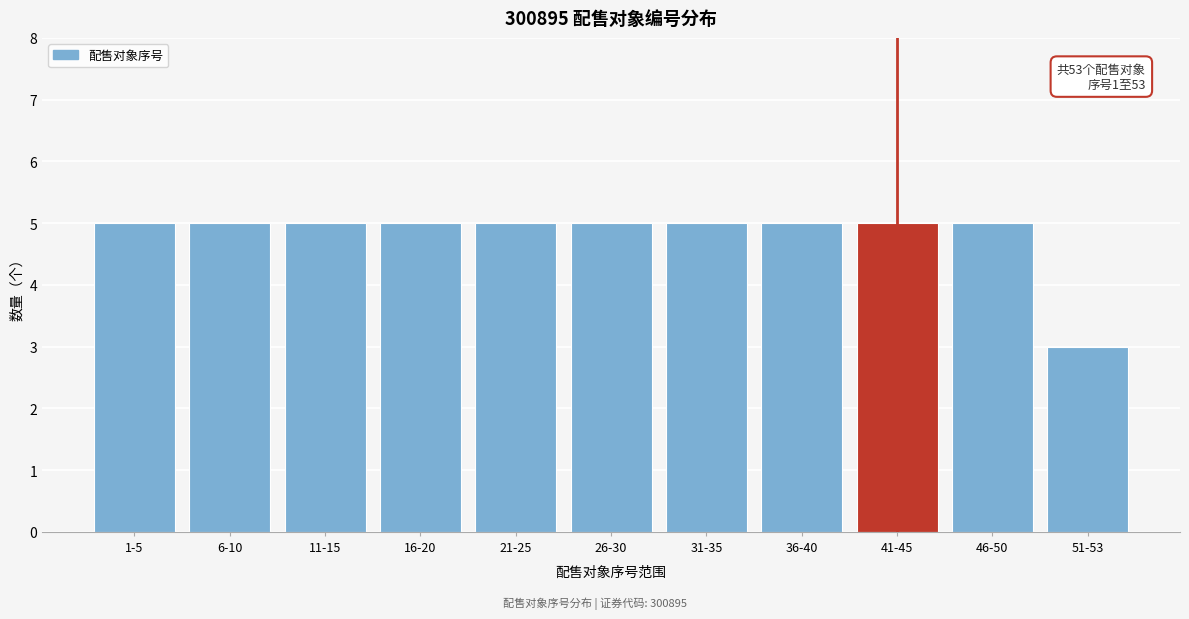

Reading right to left, transcribe all the data shown in this chart.

51-53=3	46-50=5	41-45=5	36-40=5	31-35=5	26-30=5	21-25=5	16-20=5	11-15=5	6-10=5	1-5=5